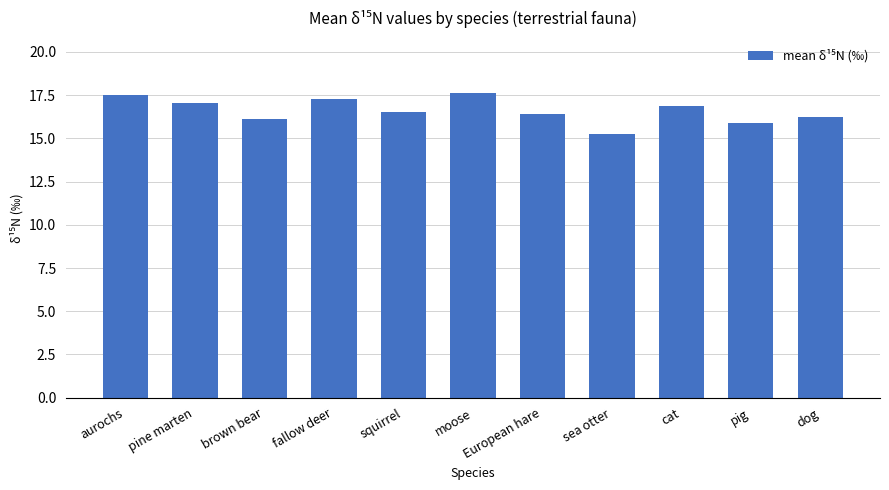

What is the difference between the maximum and minimum values?

2.4